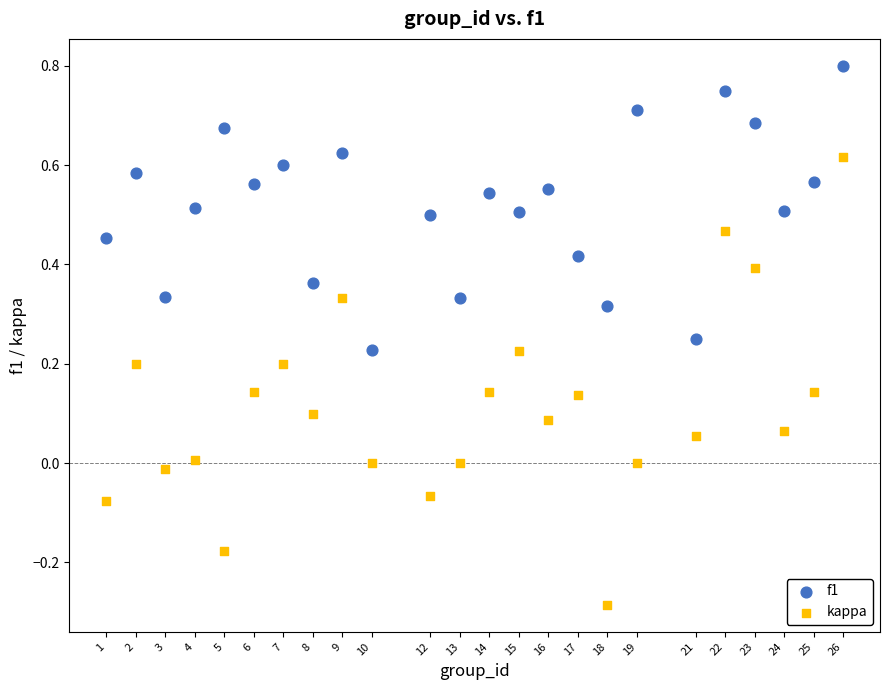

Which series has the widest spread of Y values?

kappa